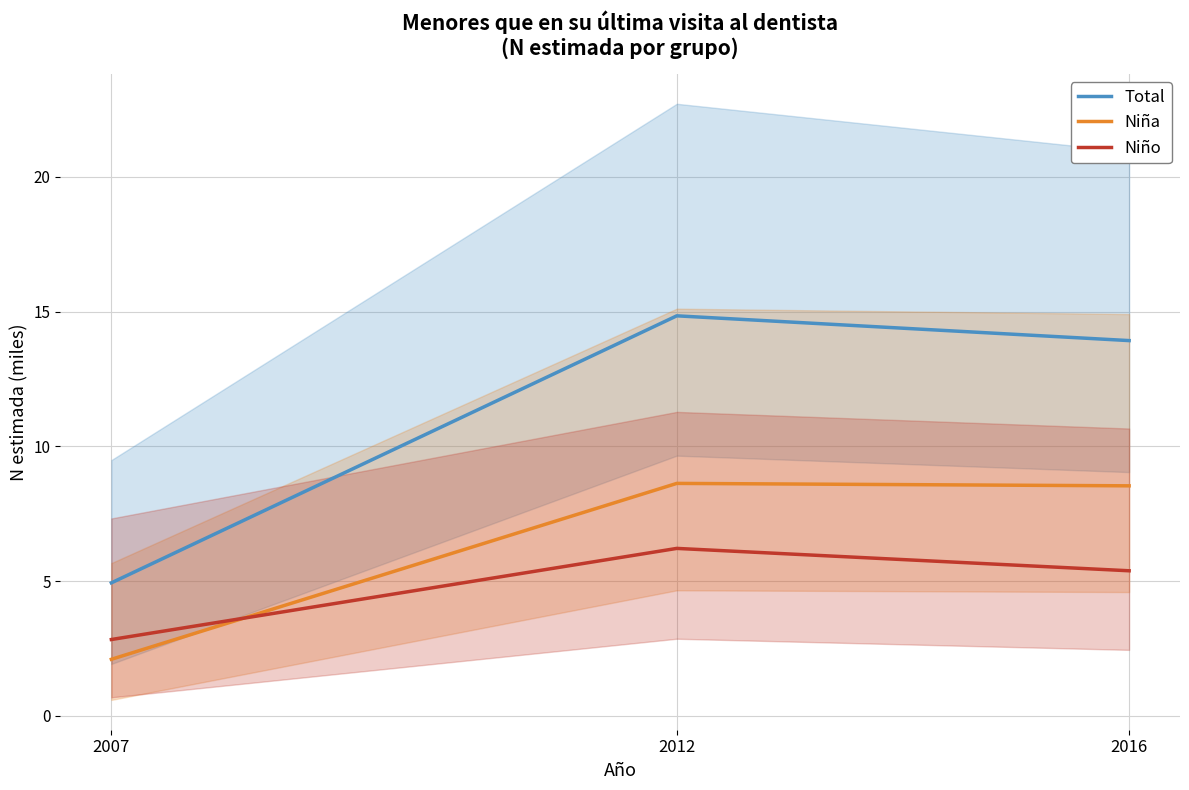

How many categories are shown in the chart?

3